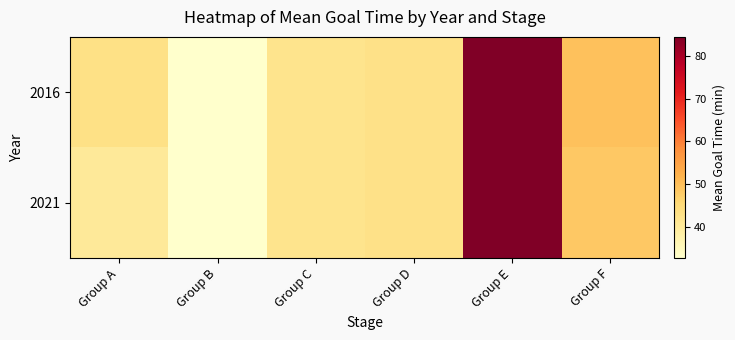

Rank the series by their maximum value, from highest to lowest.

2016, 2021